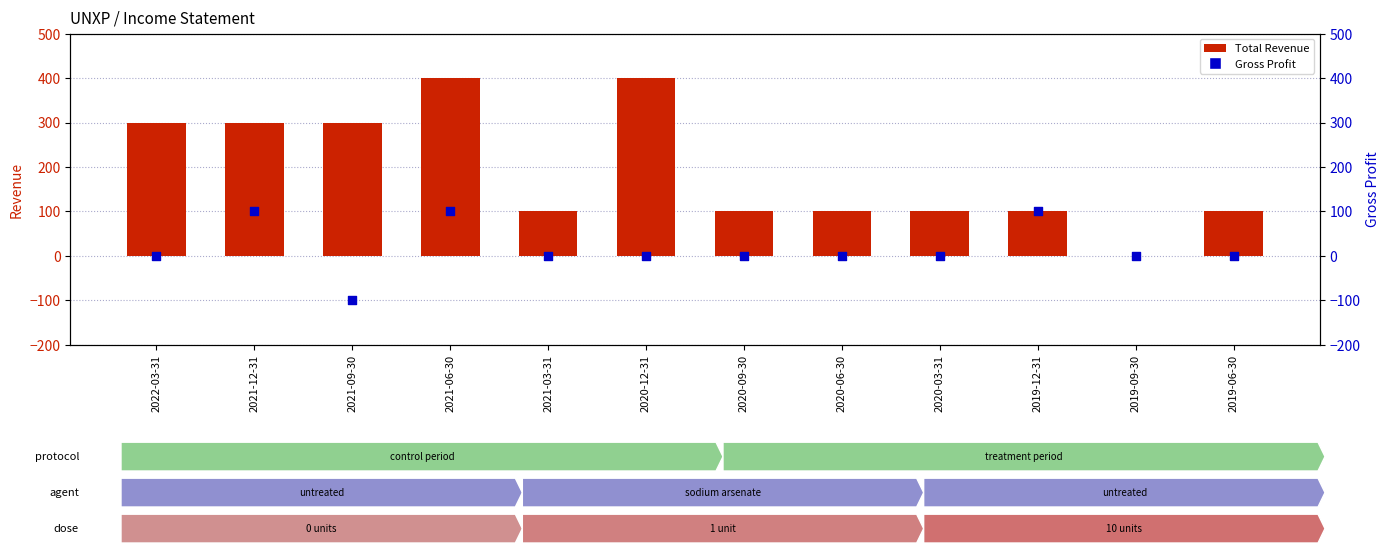

What are all the series names shown in the legend?

Total Revenue, Gross Profit